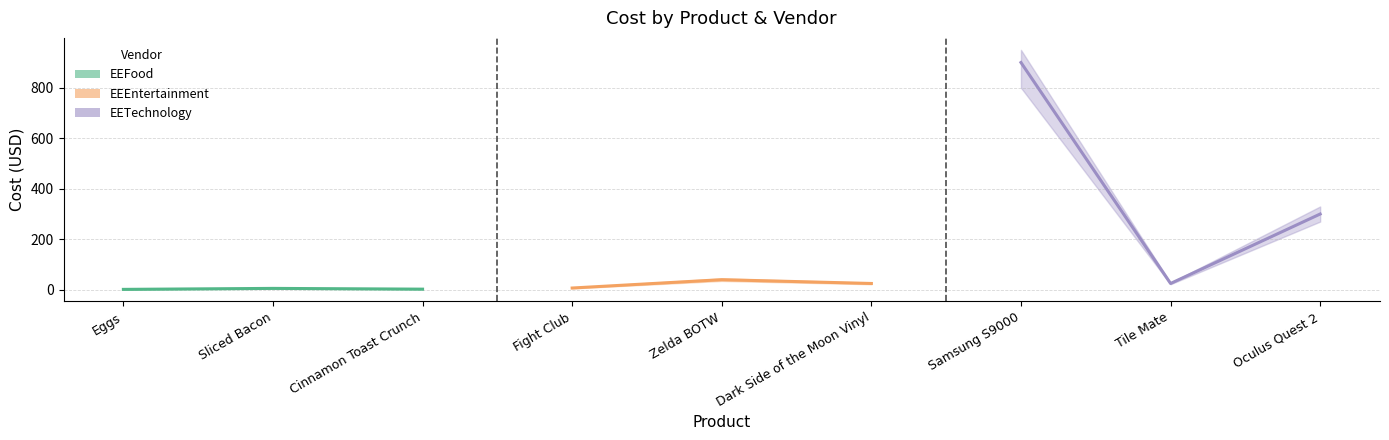

Does the chart have visible grid lines?

Yes